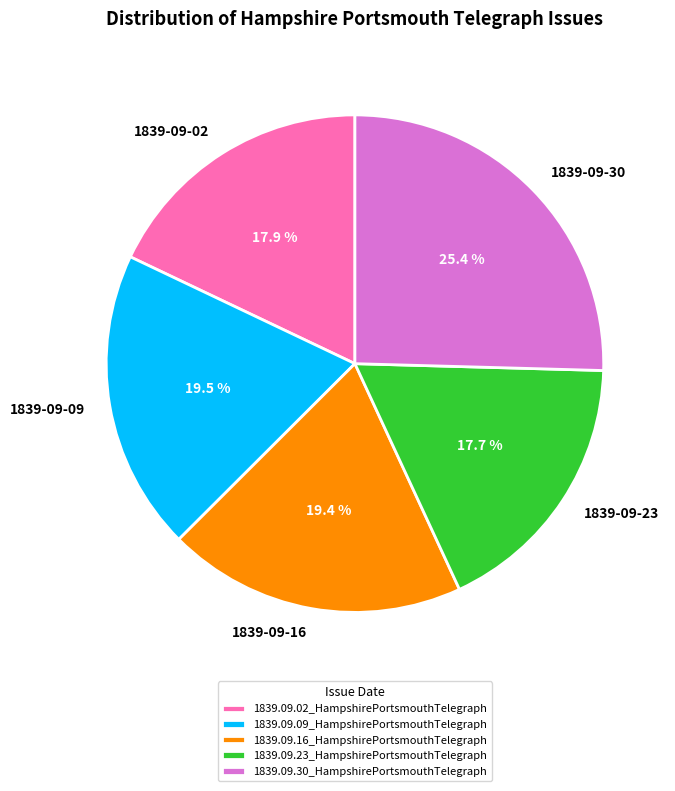

To the nearest percent, what percentage of the pie is 1839.09.16_HampshirePortsmouthTelegraph?

19%